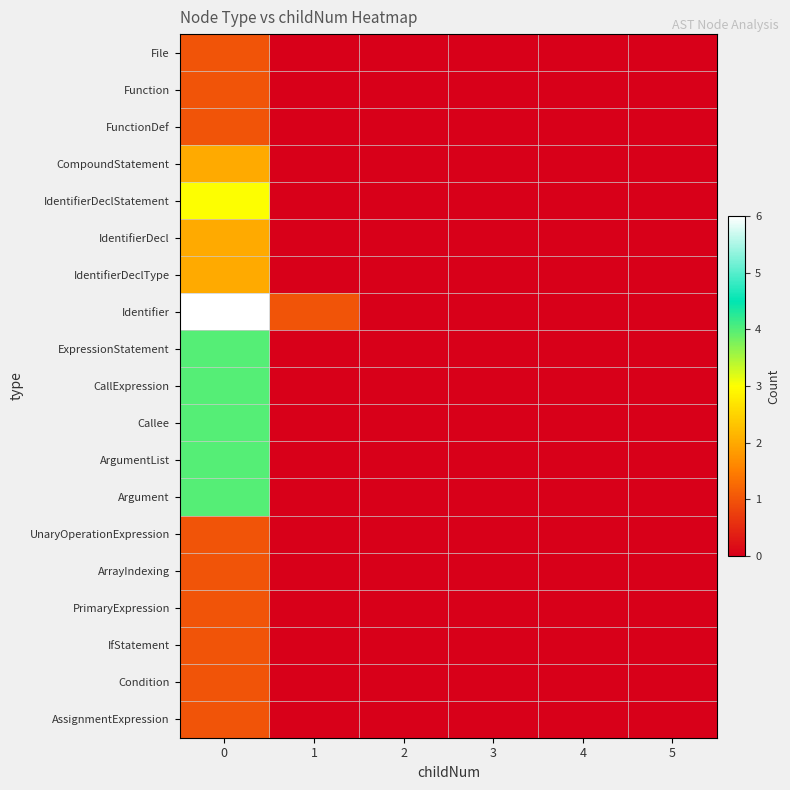

Reading left to right, list all the values displayed in this chart.

File: 0=1	1=0	2=0	3=0	4=0	5=0
Function: 0=1	1=0	2=0	3=0	4=0	5=0
FunctionDef: 0=1	1=0	2=0	3=0	4=0	5=0
CompoundStatement: 0=2	1=0	2=0	3=0	4=0	5=0
IdentifierDeclStatement: 0=3	1=0	2=0	3=0	4=0	5=0
IdentifierDecl: 0=2	1=0	2=0	3=0	4=0	5=0
IdentifierDeclType: 0=2	1=0	2=0	3=0	4=0	5=0
Identifier: 0=6	1=1	2=0	3=0	4=0	5=0
ExpressionStatement: 0=4	1=0	2=0	3=0	4=0	5=0
CallExpression: 0=4	1=0	2=0	3=0	4=0	5=0
Callee: 0=4	1=0	2=0	3=0	4=0	5=0
ArgumentList: 0=4	1=0	2=0	3=0	4=0	5=0
Argument: 0=4	1=0	2=0	3=0	4=0	5=0
UnaryOperationExpression: 0=1	1=0	2=0	3=0	4=0	5=0
ArrayIndexing: 0=1	1=0	2=0	3=0	4=0	5=0
PrimaryExpression: 0=1	1=0	2=0	3=0	4=0	5=0
IfStatement: 0=1	1=0	2=0	3=0	4=0	5=0
Condition: 0=1	1=0	2=0	3=0	4=0	5=0
AssignmentExpression: 0=1	1=0	2=0	3=0	4=0	5=0